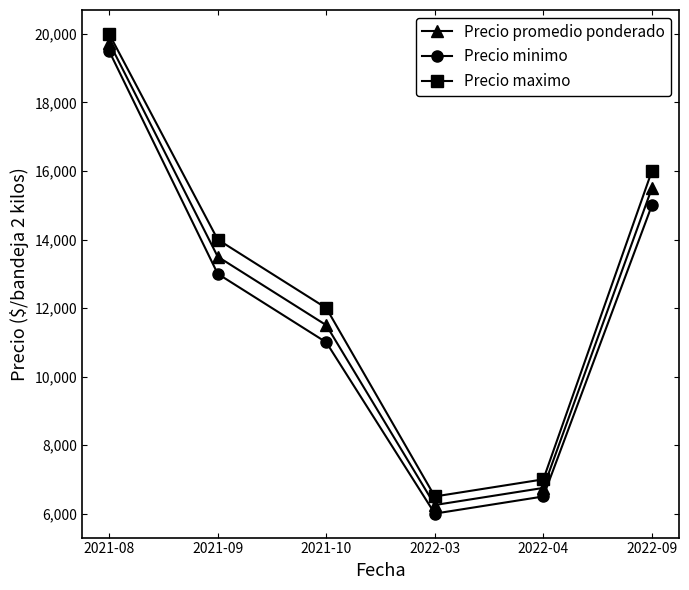

What is the label of the 5th point from the right?

2021-09